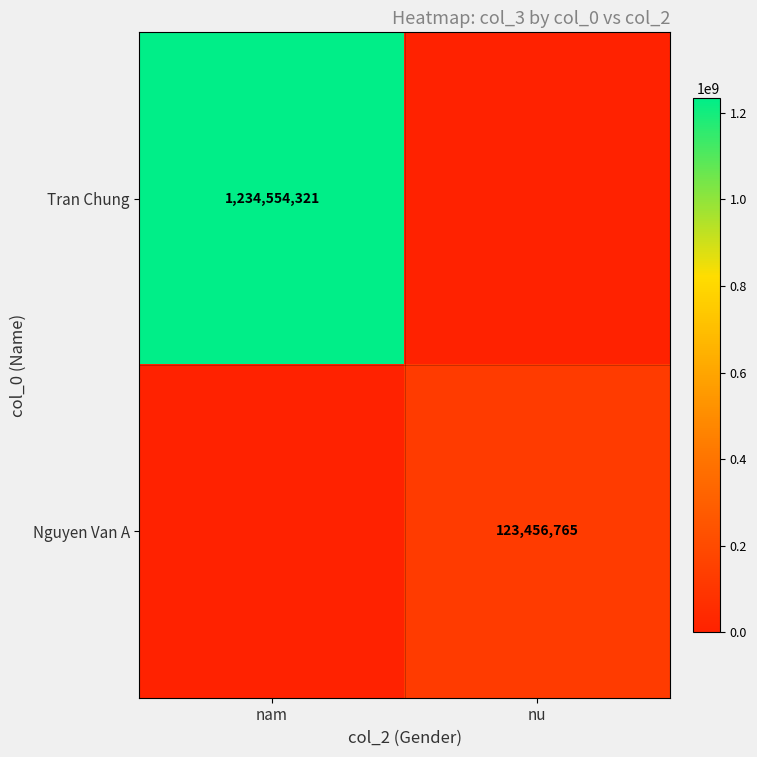

True or false: Nguyen Van A has a value of 40873737 at nu.

False